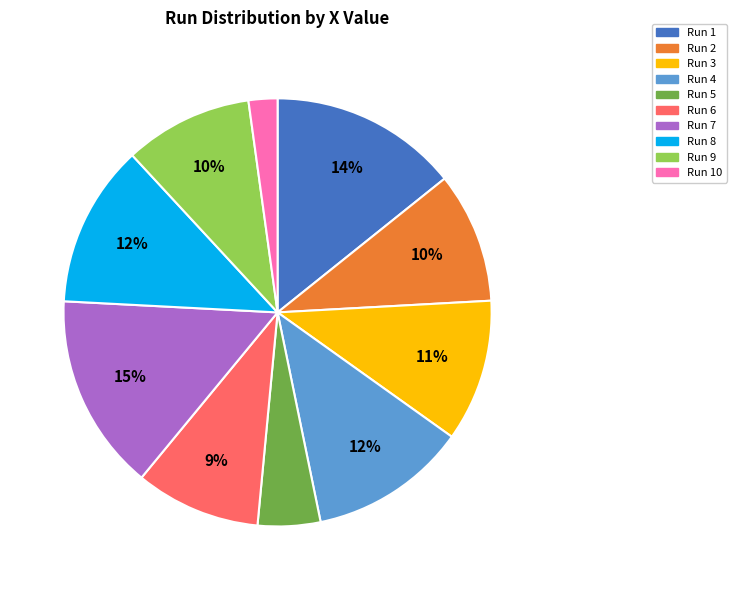

What percentage is the Run 1 slice, to the nearest percent?

14%